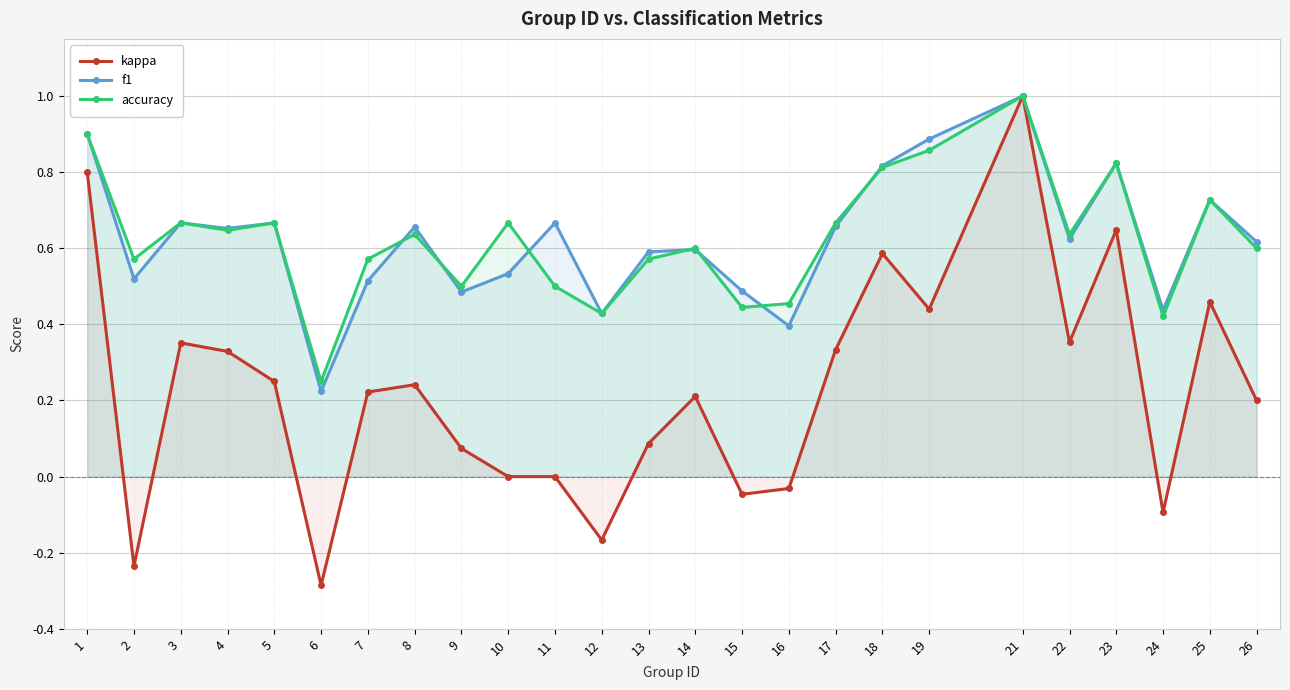

How many lines are shown in the chart?

3